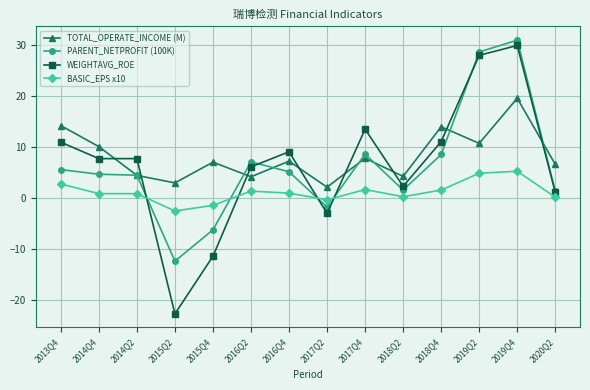

What is the sum of the WEIGHTAVG_ROE values at 2017Q2 and 2018Q2?

-0.6